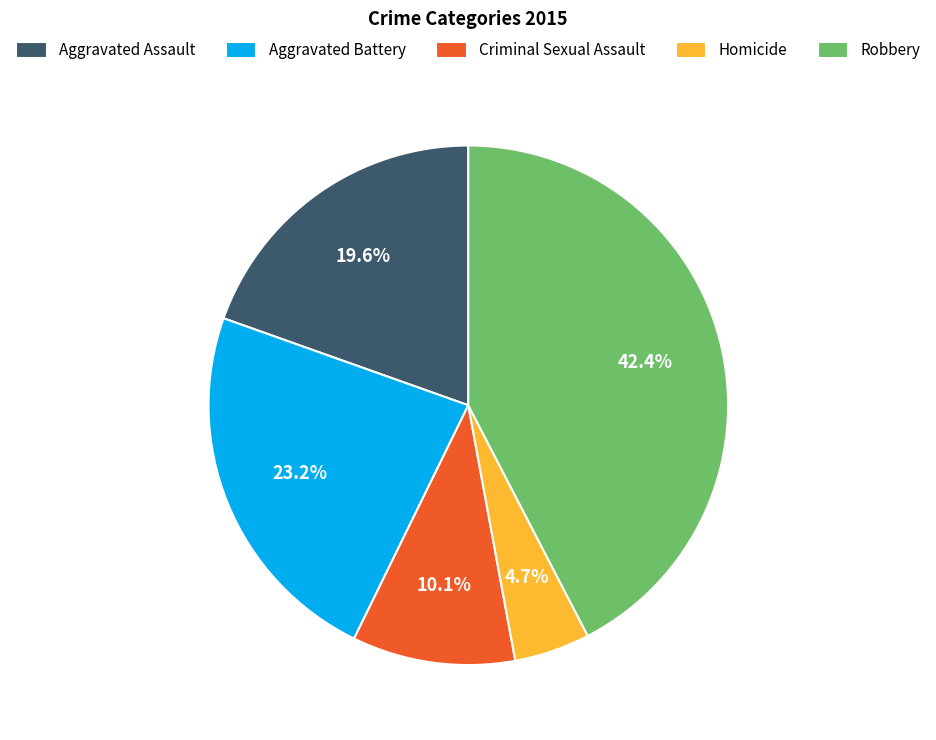

To the nearest percent, what is the difference between the largest and smallest slice percentages?

38%